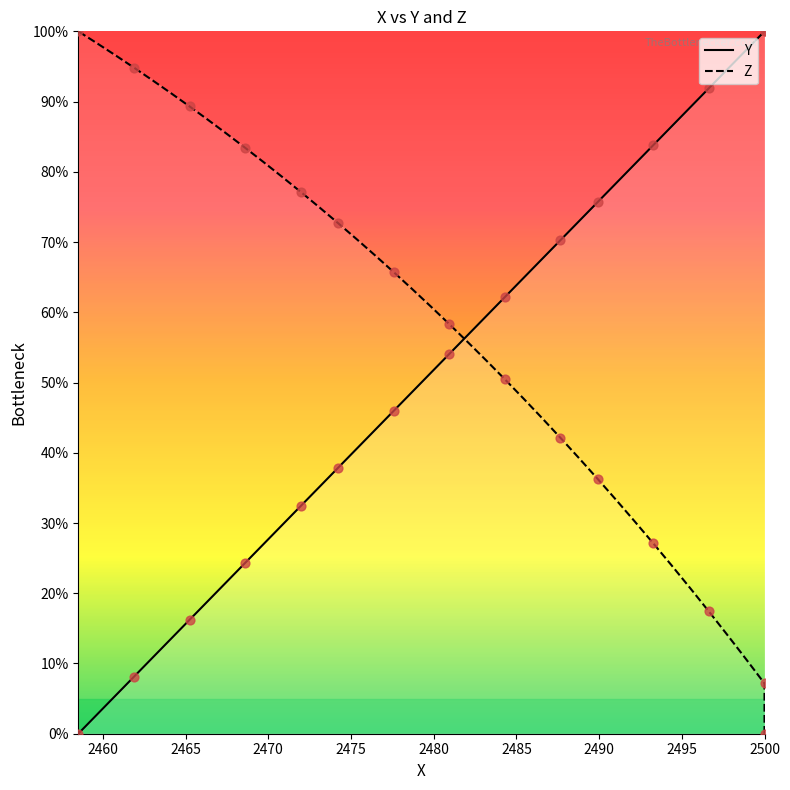

Which series has the largest total across all categories?

Z